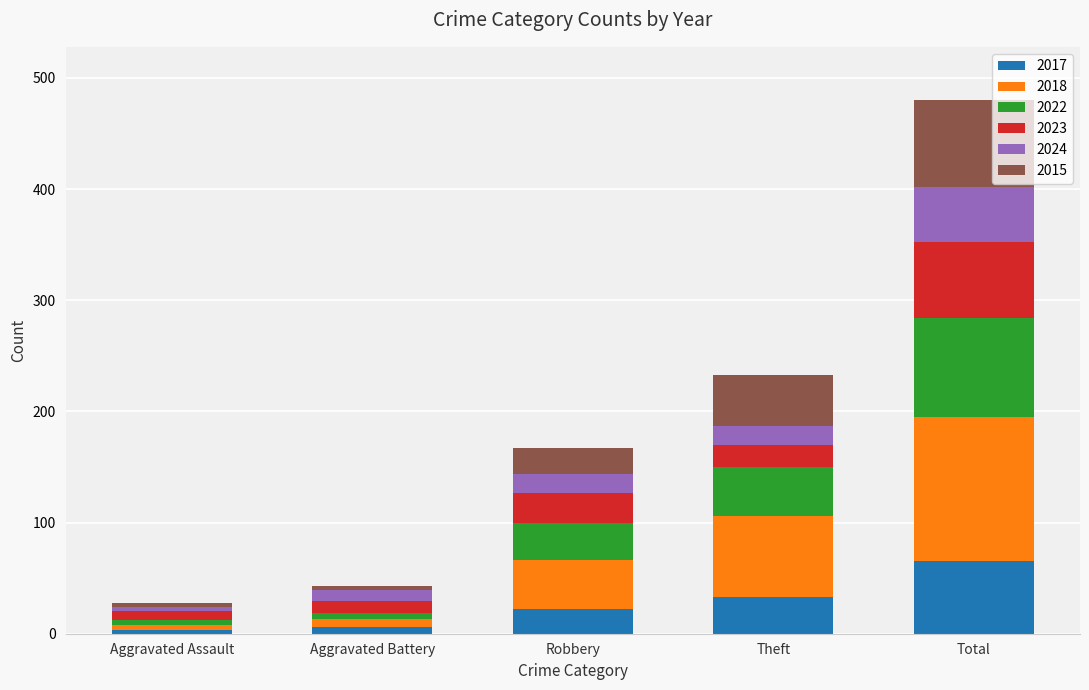

Are the bars grouped side by side (vs. stacked)?

No